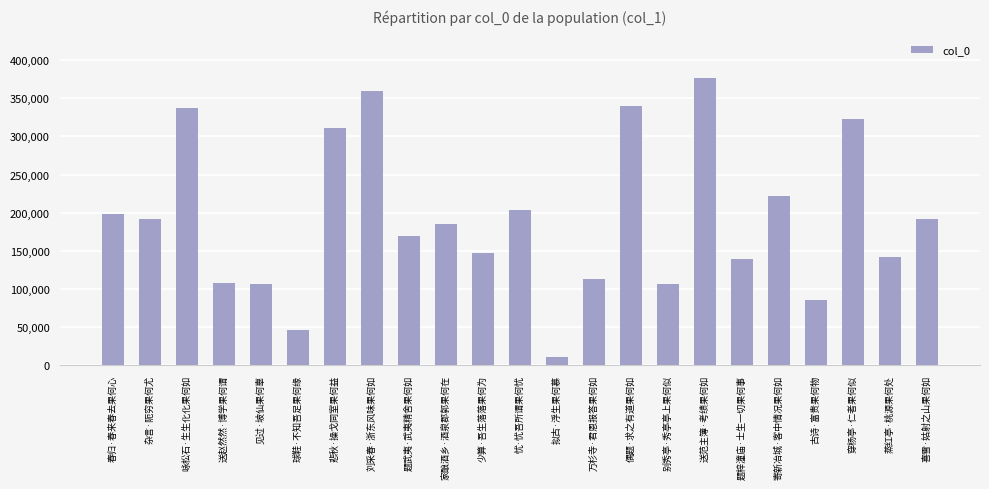

What is the average value?

191853